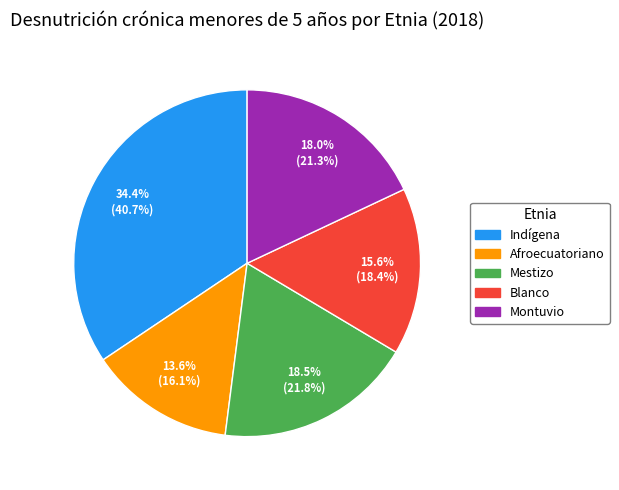

What is the largest slice in the pie chart?

Indígena